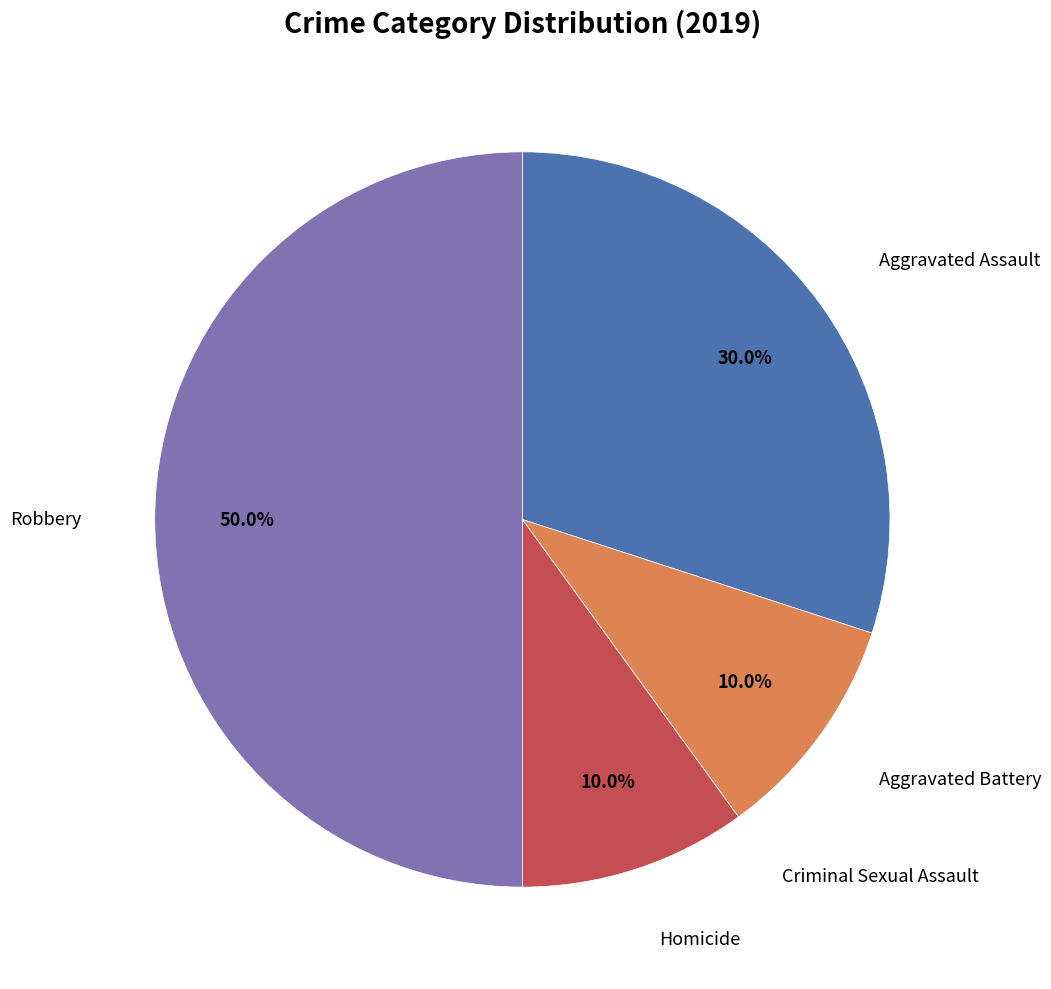

How many slices are in this pie chart?

5